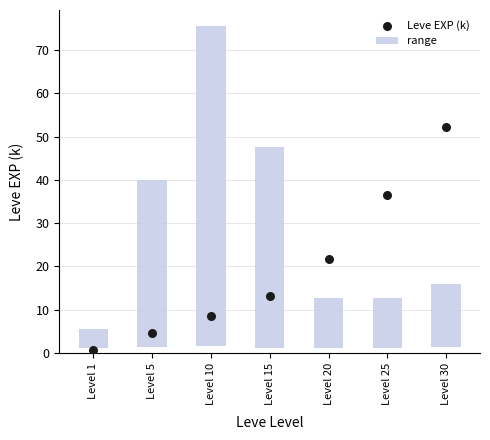

What is the change in value from Level 1 to Level 15?

+12.4